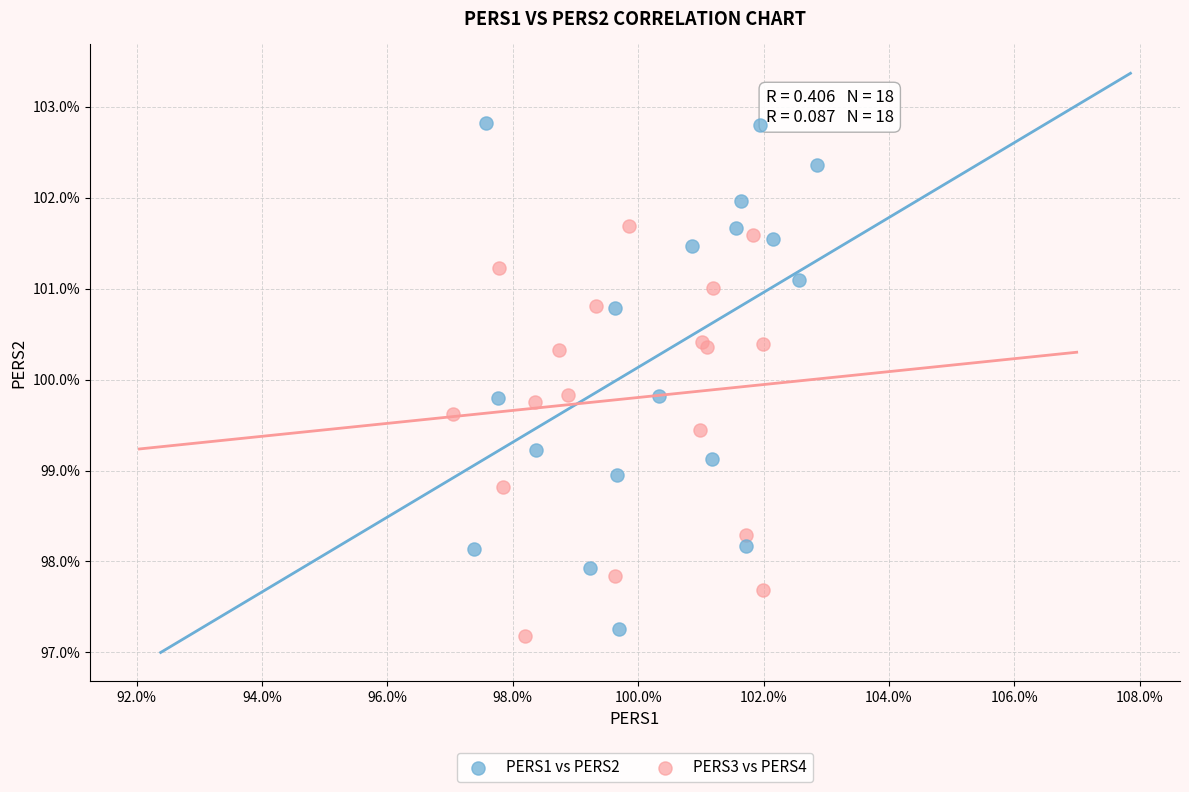

What are all the series names shown in the legend?

PERS1 vs PERS2, PERS3 vs PERS4